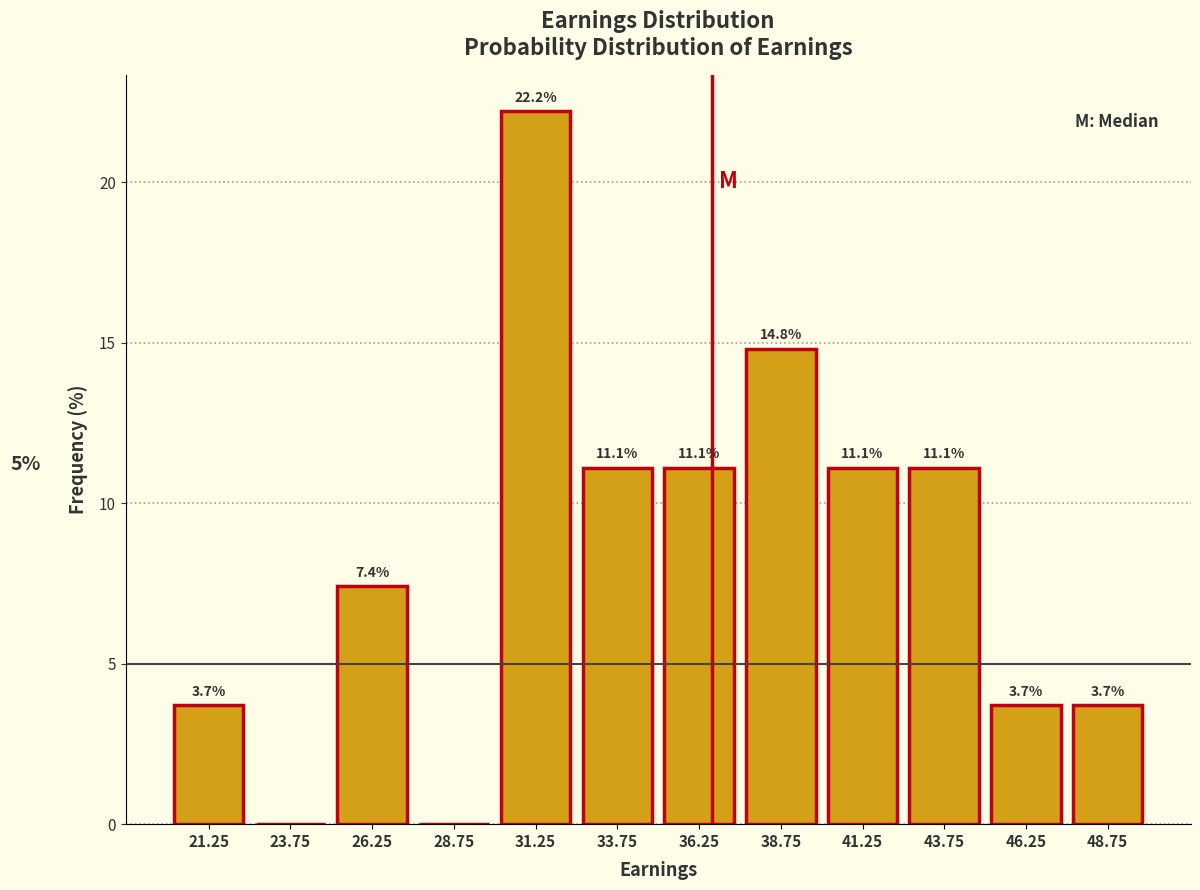

Over which range of the x-axis is the bar tallest?

30.0 to 32.5